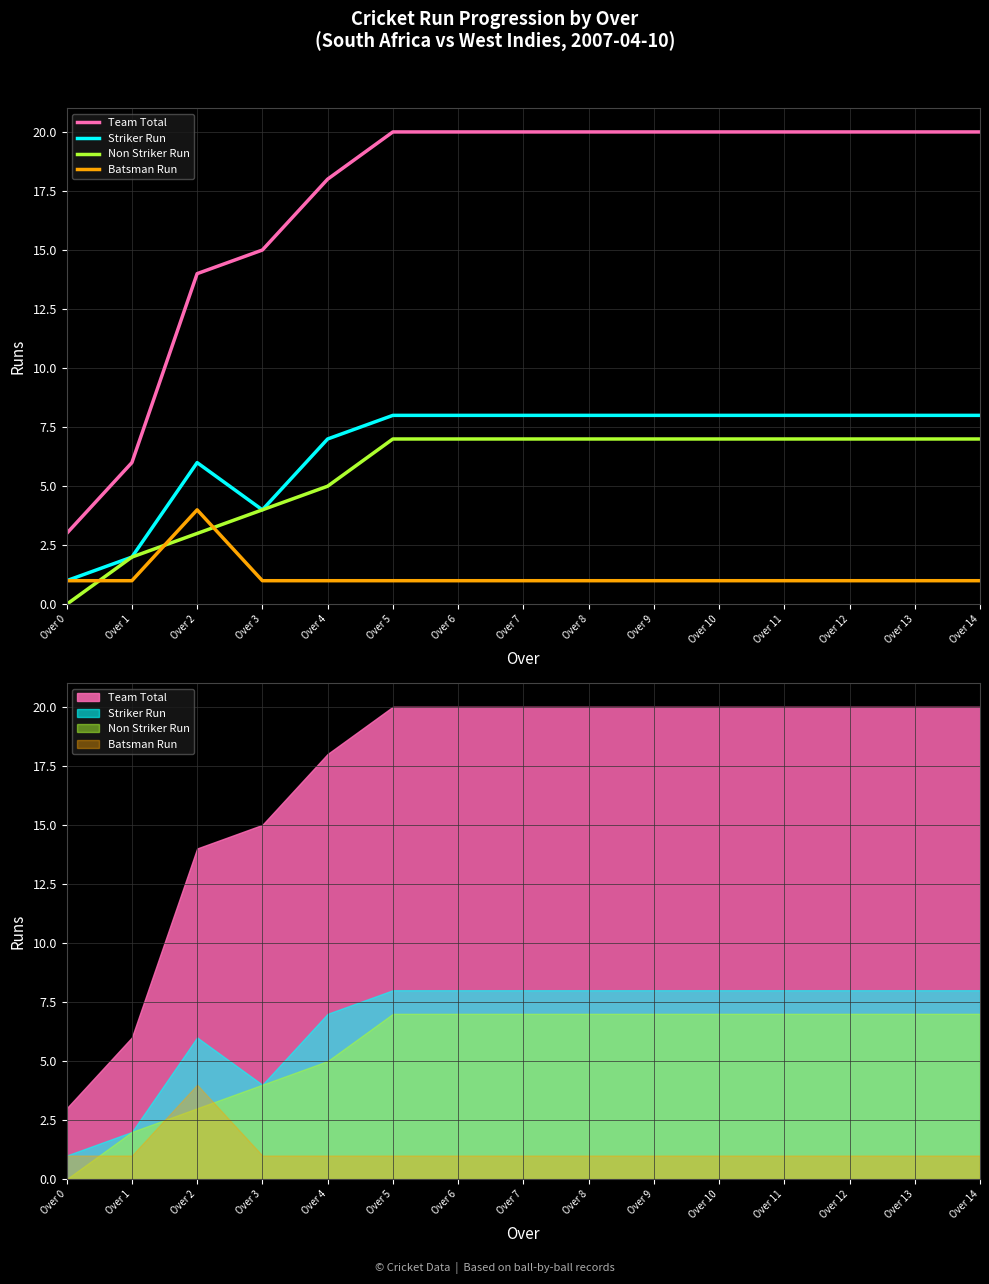

True or false: Team Total and Non Striker Run cross at least once.

False